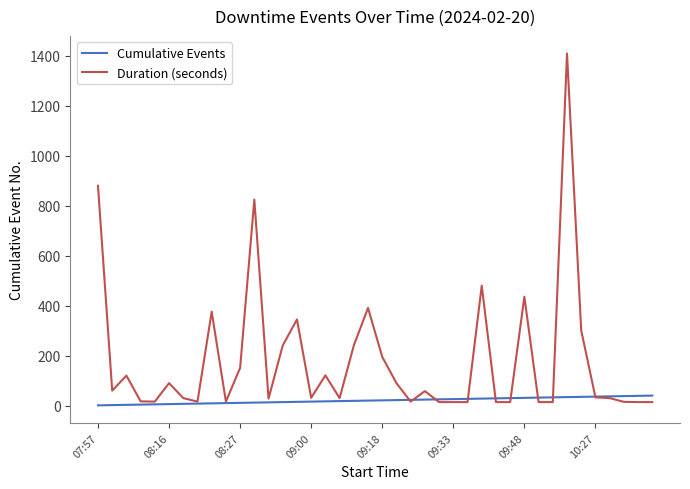

Which series has the widest spread of values?

Duration (seconds)